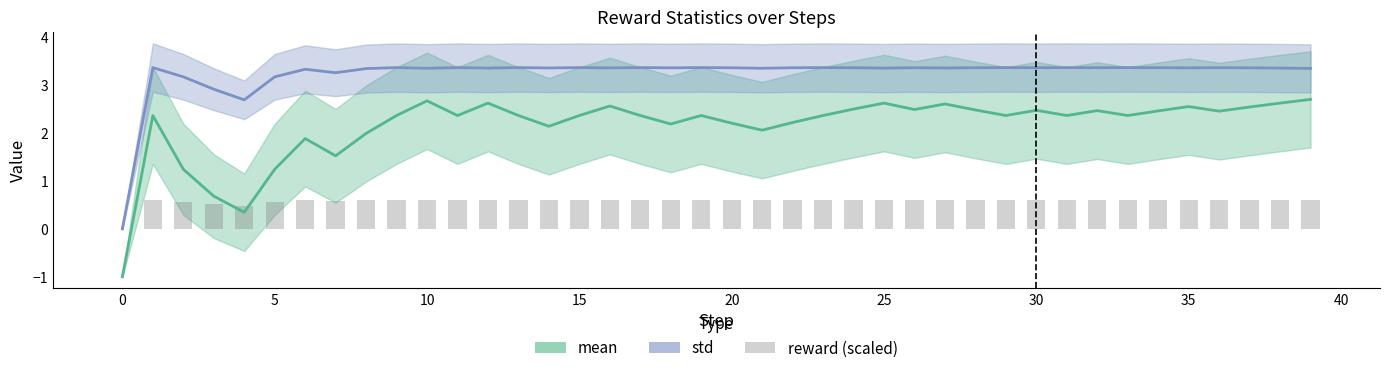

What is the label of the 17th bar from the right?

23